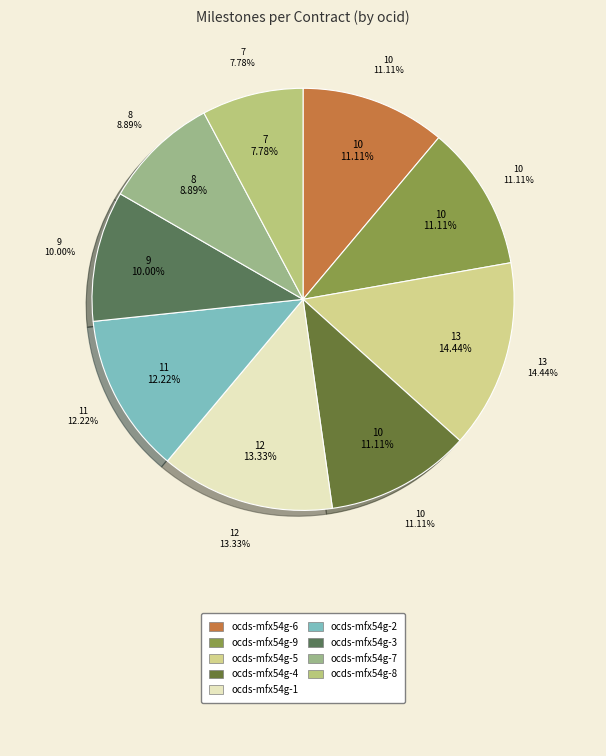

Does ocds-mfx54g-2 represent more than half of the total?

No